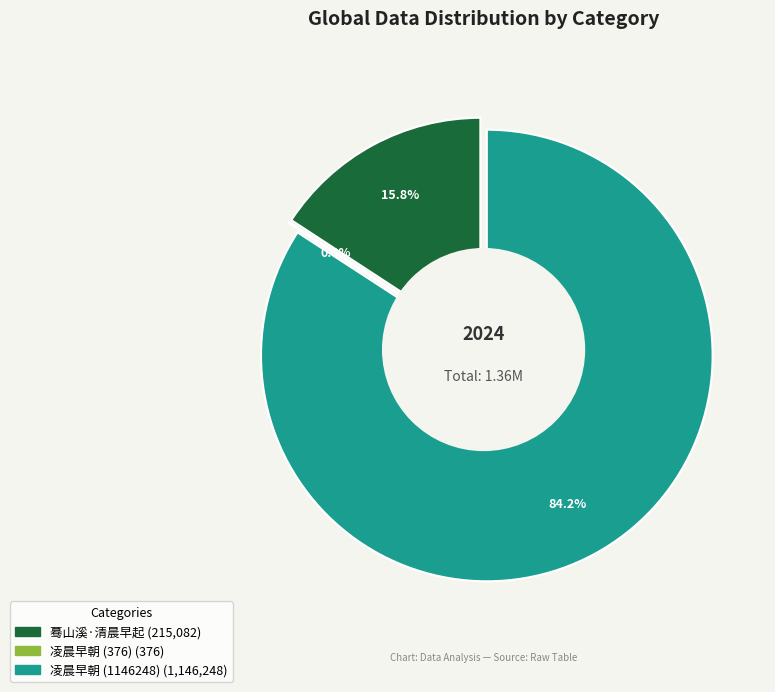

Combined, do 凌晨早朝 (376) and 凌晨早朝 (1146248) account for over 50%?

Yes